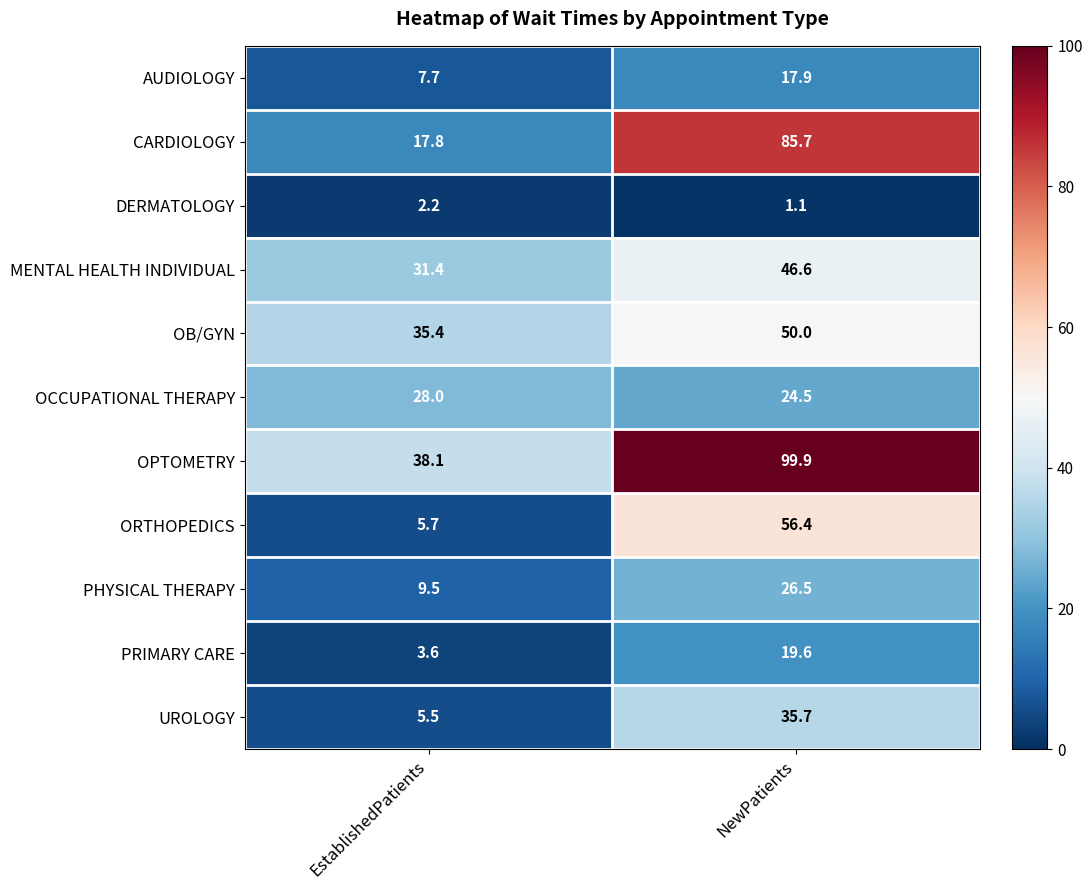

Reading left to right, extract all data points from this chart.

AUDIOLOGY: EstablishedPatients=7.7	NewPatients=17.9
CARDIOLOGY: EstablishedPatients=17.8	NewPatients=85.7
DERMATOLOGY: EstablishedPatients=2.2	NewPatients=1.1
MENTAL HEALTH INDIVIDUAL: EstablishedPatients=31.4	NewPatients=46.6
OB/GYN: EstablishedPatients=35.4	NewPatients=50.0
OCCUPATIONAL THERAPY: EstablishedPatients=28.0	NewPatients=24.5
OPTOMETRY: EstablishedPatients=38.1	NewPatients=99.9
ORTHOPEDICS: EstablishedPatients=5.7	NewPatients=56.4
PHYSICAL THERAPY: EstablishedPatients=9.5	NewPatients=26.5
PRIMARY CARE: EstablishedPatients=3.6	NewPatients=19.6
UROLOGY: EstablishedPatients=5.5	NewPatients=35.7